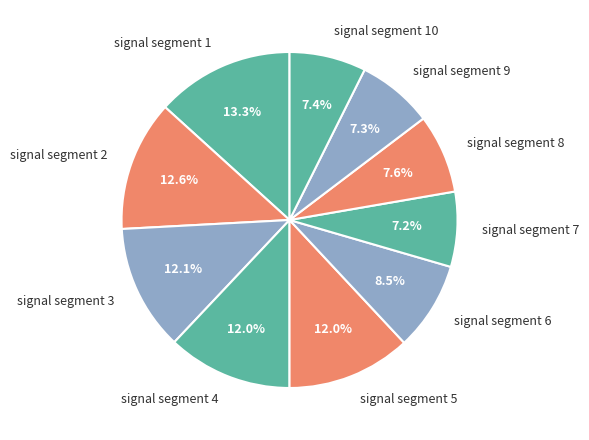

True or false: signal segment 1 accounts for 13% of the total.

True